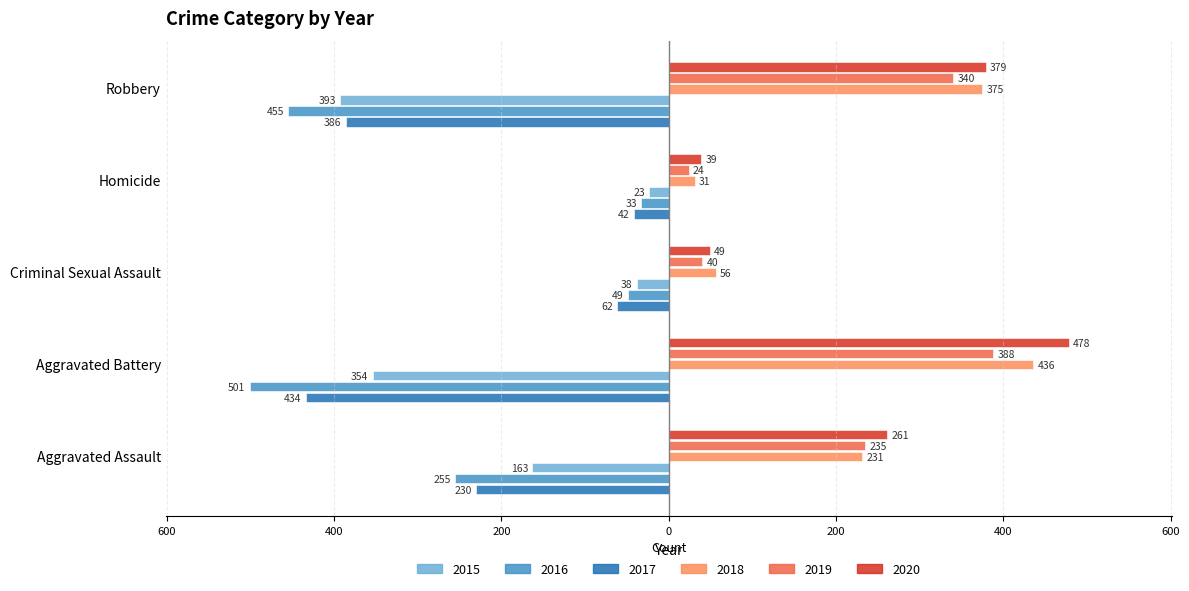

True or false: 2019 (right) has a value of 340 at Robbery.

True